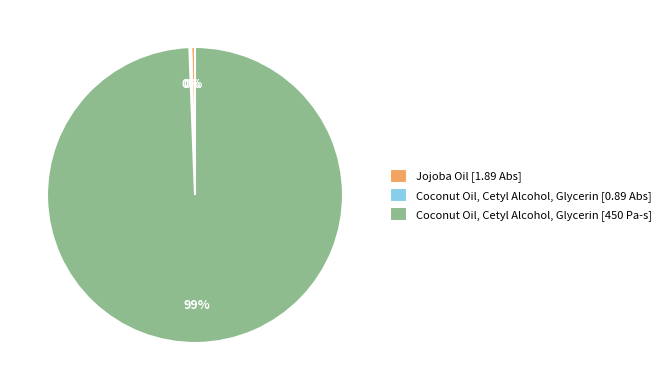

Does any single category account for the majority?

Yes